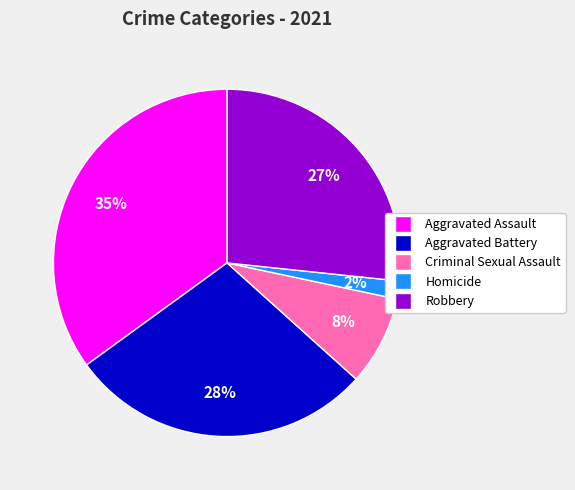

What percentage is the Aggravated Battery slice, to the nearest percent?

28%